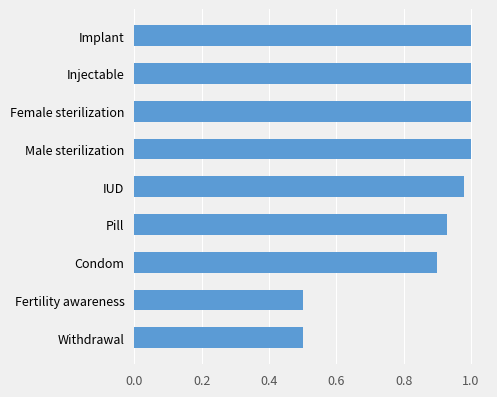

What is the ratio of the value at Withdrawal to the value at Male sterilization?

0.5